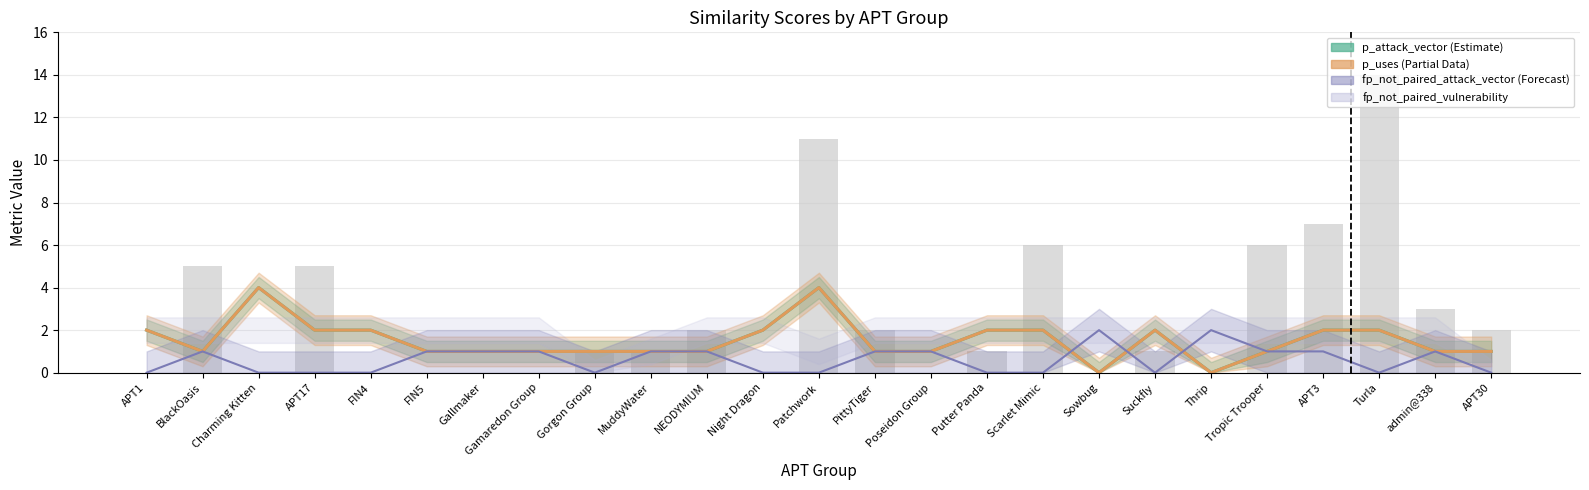

Reading left to right, list all the values displayed in this chart.

p_vulnerability: APT1=0	BlackOasis=5	Charming Kitten=0	APT17=5	FIN4=0	FIN5=0	Gallmaker=0	Gamaredon Group=0	Gorgon Group=1	MuddyWater=1	NEODYMIUM=2	Night Dragon=0	Patchwork=11	PittyTiger=2	Poseidon Group=0	Putter Panda=1	Scarlet Mimic=6	Sowbug=0	Suckfly=1	Thrip=0	Tropic Trooper=6	APT3=7	Turla=14	admin@338=3	APT30=2
p_attack_vector: APT1=2	BlackOasis=1	Charming Kitten=4	APT17=2	FIN4=2	FIN5=1	Gallmaker=1	Gamaredon Group=1	Gorgon Group=1	MuddyWater=1	NEODYMIUM=1	Night Dragon=2	Patchwork=4	PittyTiger=1	Poseidon Group=1	Putter Panda=2	Scarlet Mimic=2	Sowbug=0	Suckfly=2	Thrip=0	Tropic Trooper=1	APT3=2	Turla=2	admin@338=1	APT30=1
p_uses: APT1=2	BlackOasis=1	Charming Kitten=4	APT17=2	FIN4=2	FIN5=1	Gallmaker=1	Gamaredon Group=1	Gorgon Group=1	MuddyWater=1	NEODYMIUM=1	Night Dragon=2	Patchwork=4	PittyTiger=1	Poseidon Group=1	Putter Panda=2	Scarlet Mimic=2	Sowbug=0	Suckfly=2	Thrip=0	Tropic Trooper=1	APT3=2	Turla=2	admin@338=1	APT30=1
fp_not_paired_attack_vector: APT1=0	BlackOasis=1	Charming Kitten=0	APT17=0	FIN4=0	FIN5=1	Gallmaker=1	Gamaredon Group=1	Gorgon Group=0	MuddyWater=1	NEODYMIUM=1	Night Dragon=0	Patchwork=0	PittyTiger=1	Poseidon Group=1	Putter Panda=0	Scarlet Mimic=0	Sowbug=2	Suckfly=0	Thrip=2	Tropic Trooper=1	APT3=1	Turla=0	admin@338=1	APT30=0